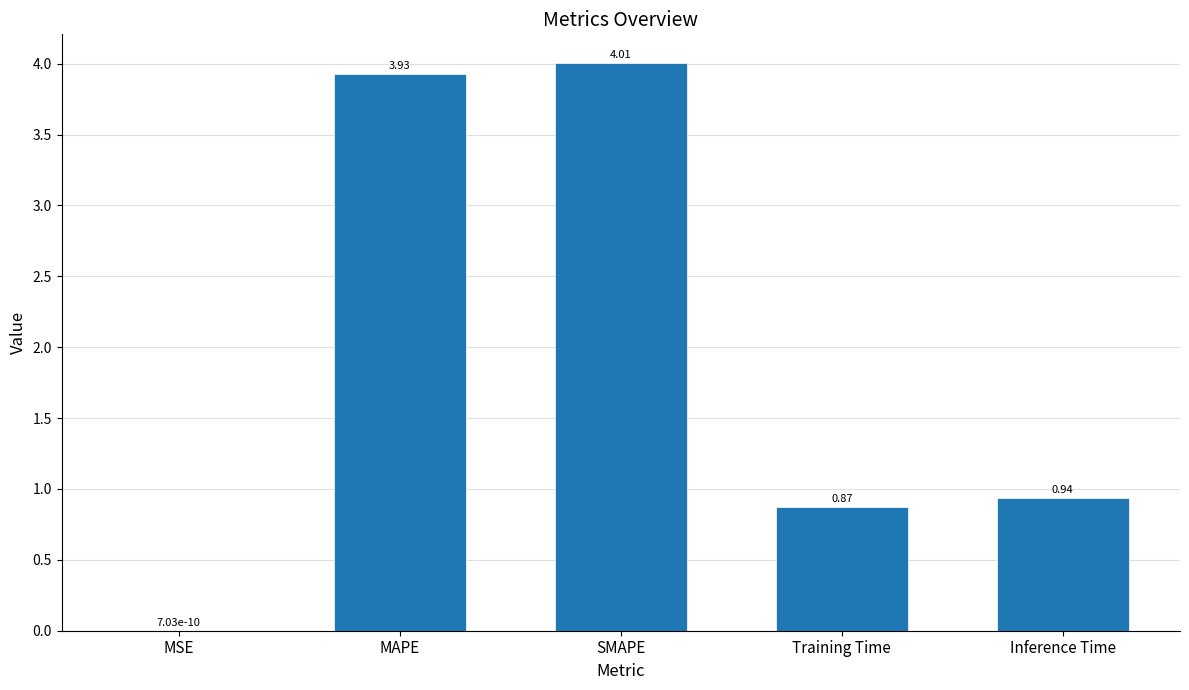

Which label corresponds to the largest value in the chart?

SMAPE